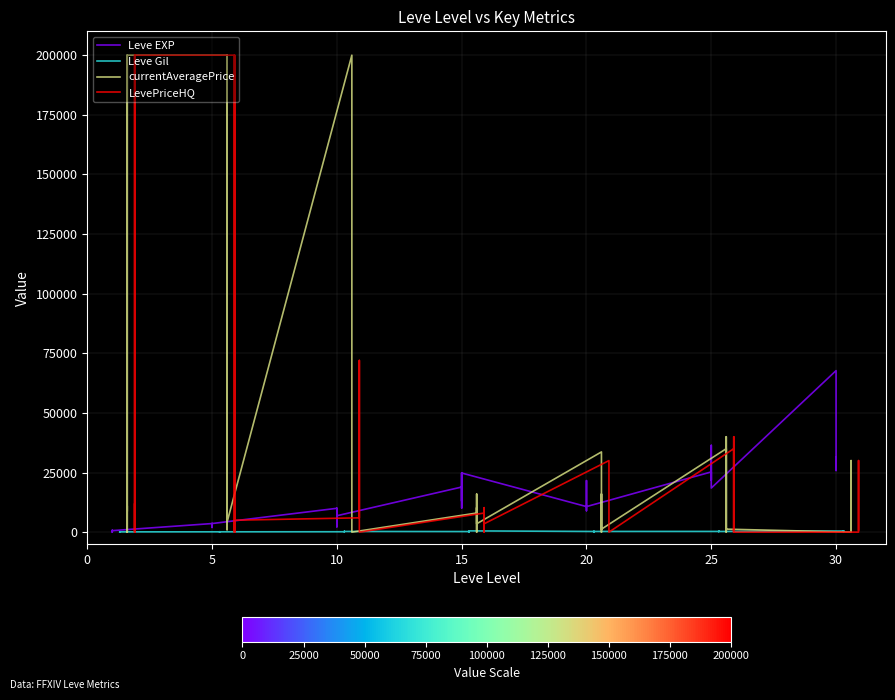

Which series has the largest range (max minus min)?

currentAveragePrice